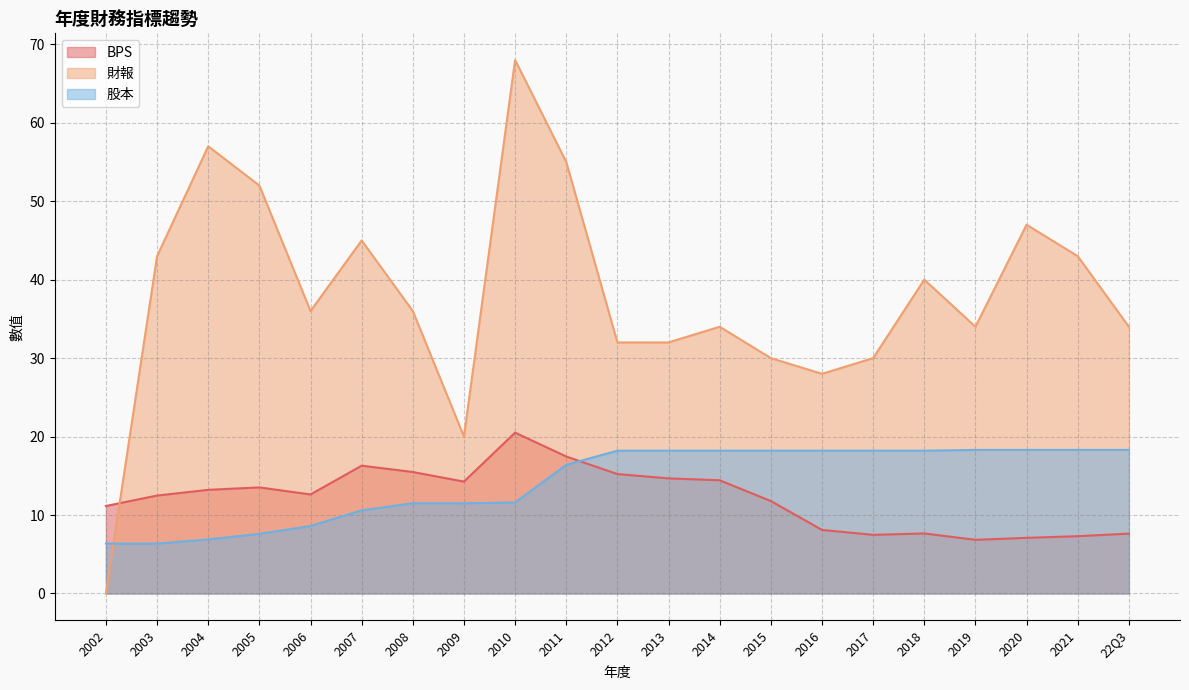

What is the maximum value shown in the chart?

68.0